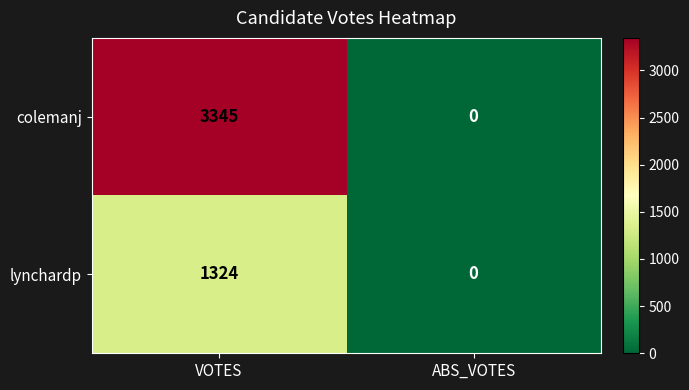

List the series in order of their overall mean, highest first.

colemanj, lynchardp